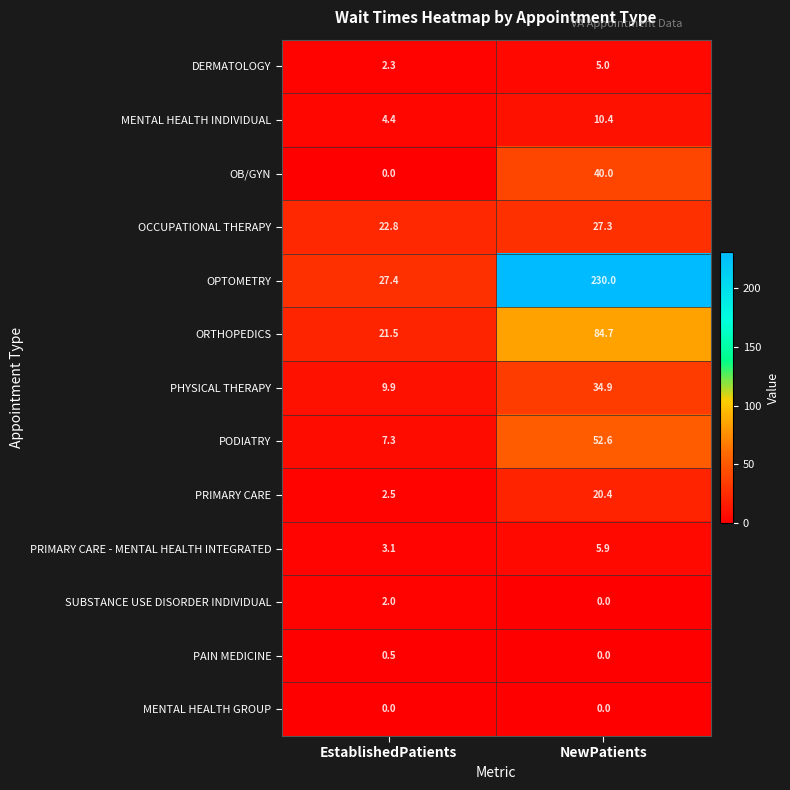

At which label does PAIN MEDICINE reach its minimum?

NewPatients